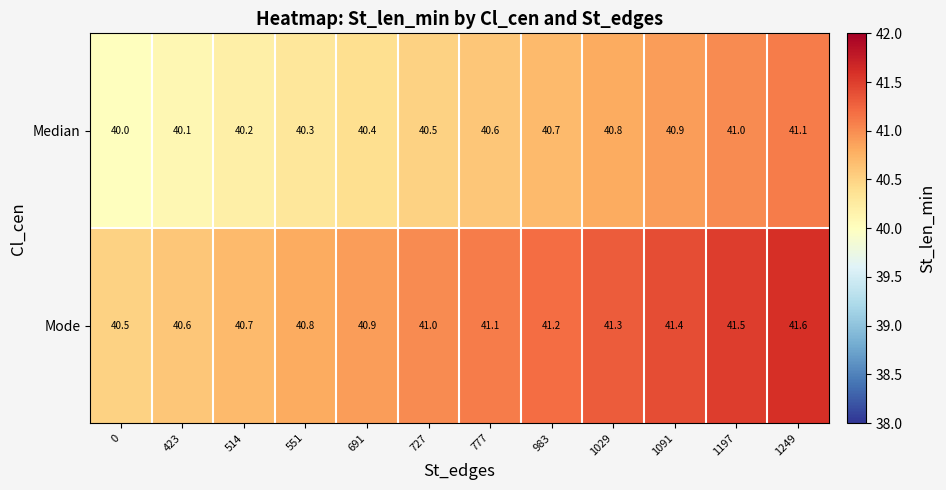

Which series has the largest total across all categories?

Mode